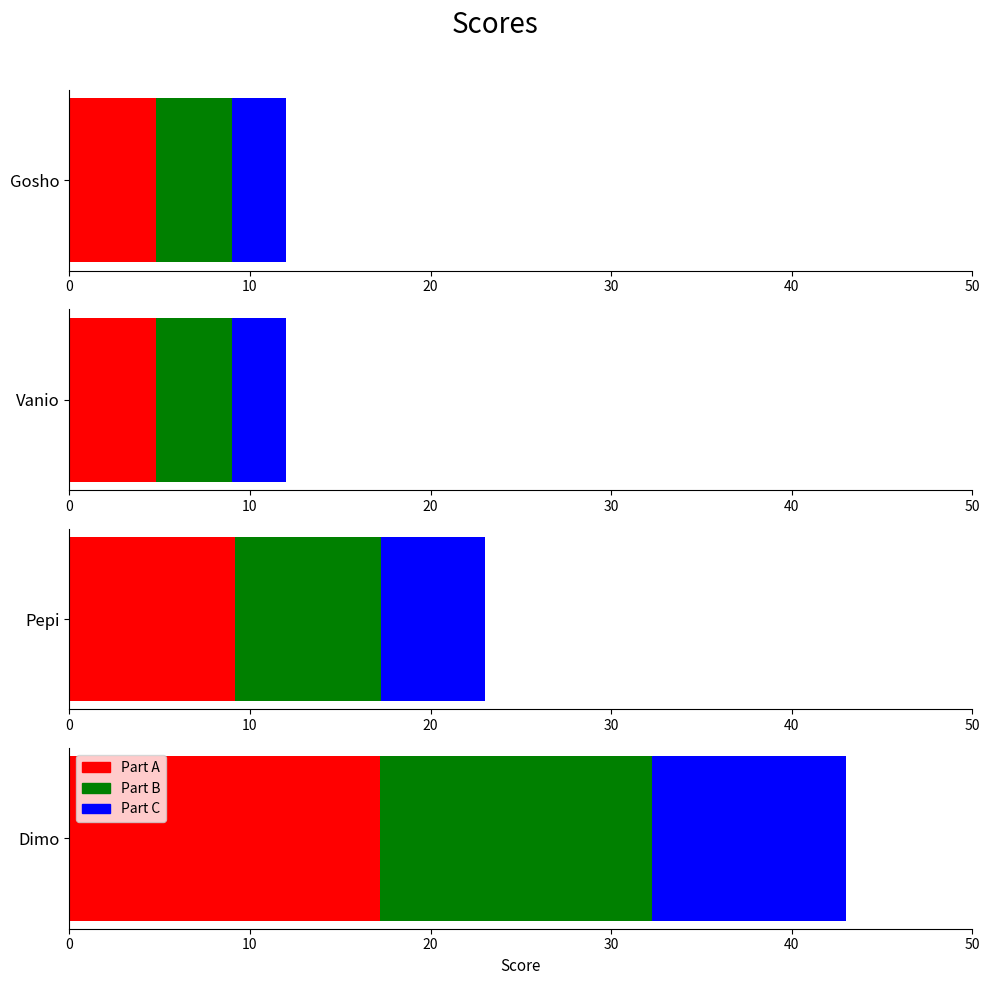

Is it true that the value at Dimo is 18?

False